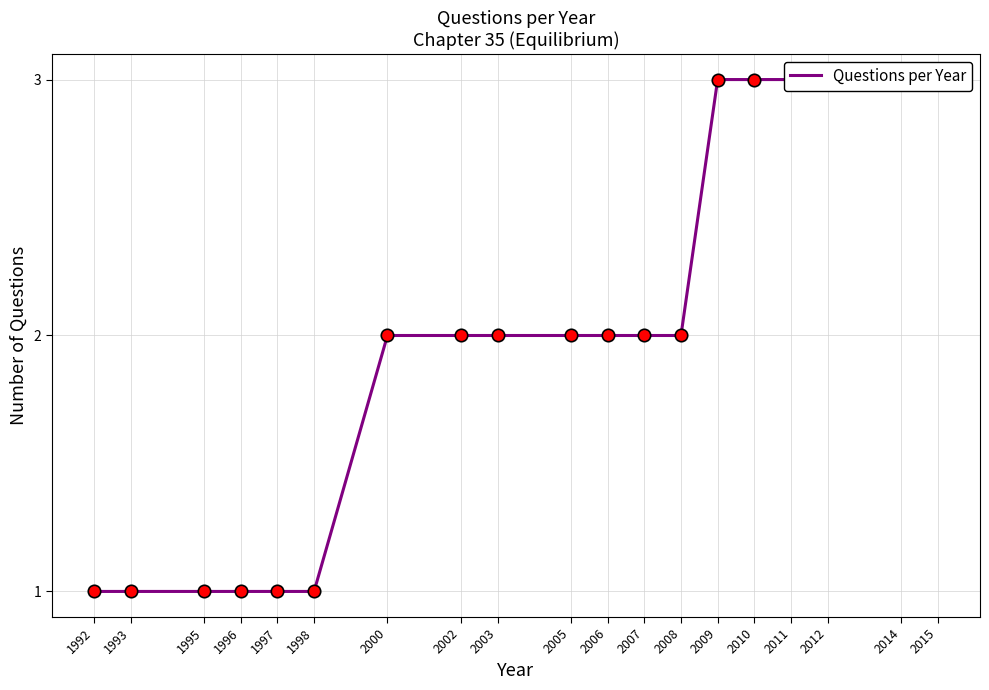

What is the change in value from 2002 to 2010?

+1